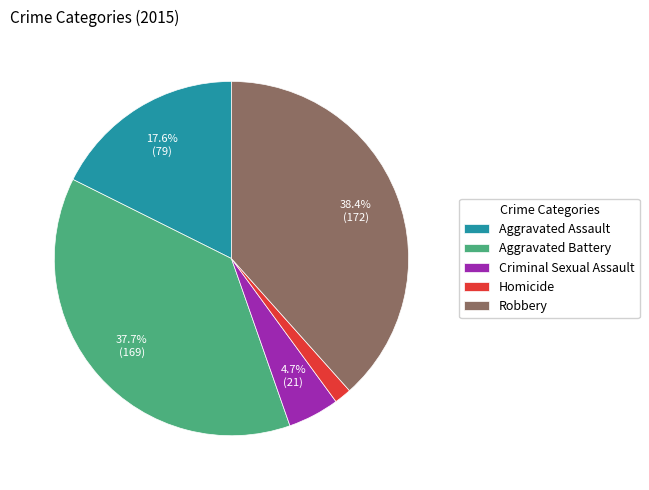

Do Robbery and Aggravated Battery together represent more than half of the pie?

Yes